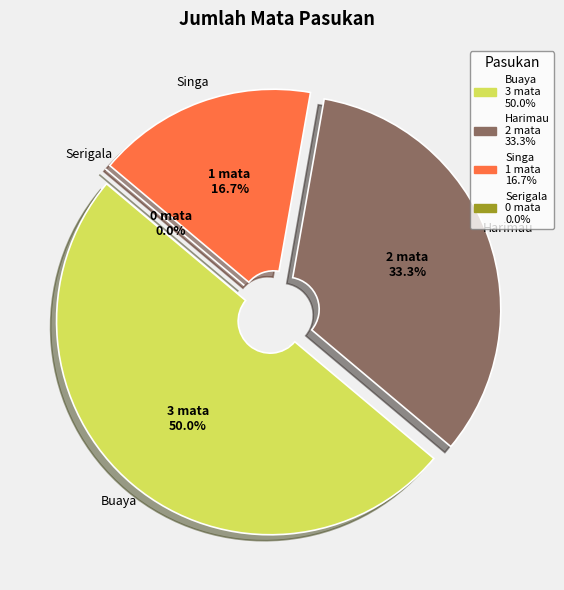

How many slices are in this pie chart?

4